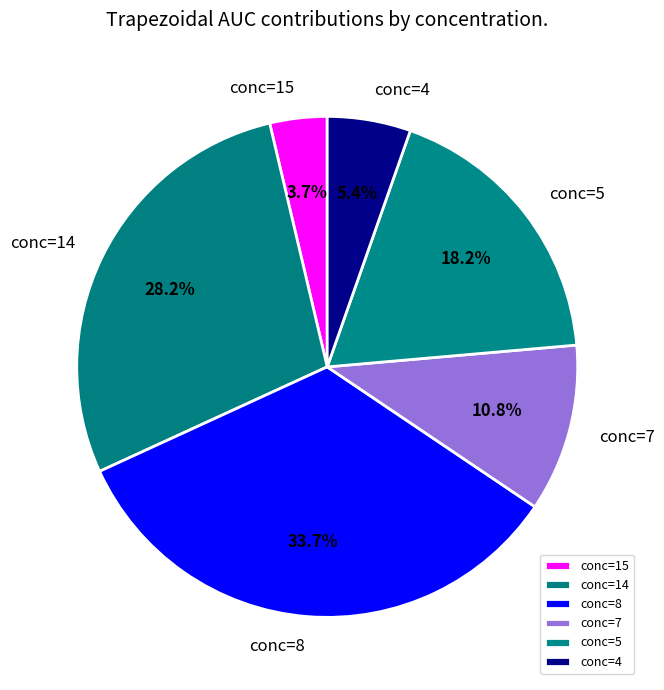

Do conc=7 and conc=15 together represent more than half of the pie?

No